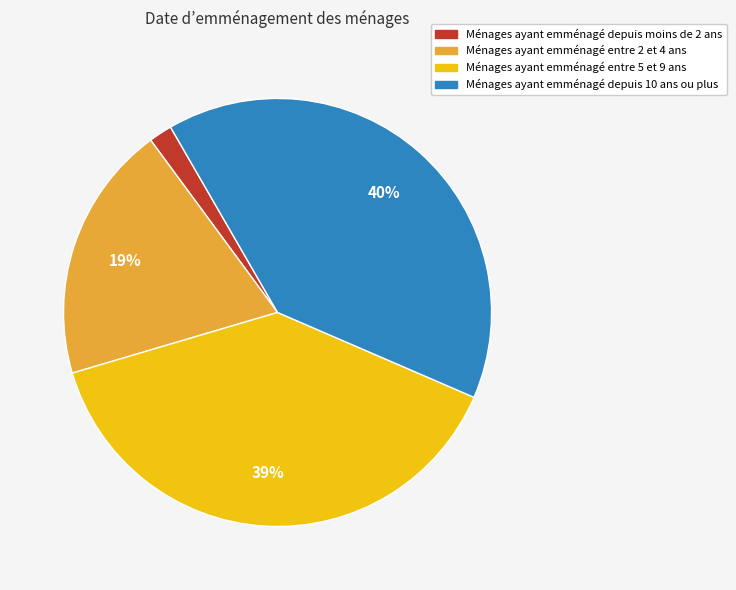

Is it true that Ménages ayant emménagé entre 2 et 4 ans is 19% of the pie?

True